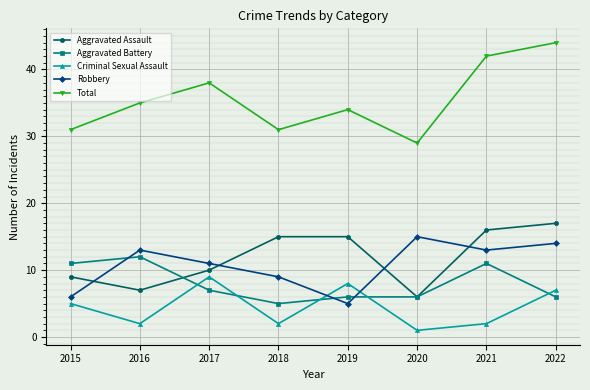

What is the difference between the second highest and minimum values in the Total series?

13